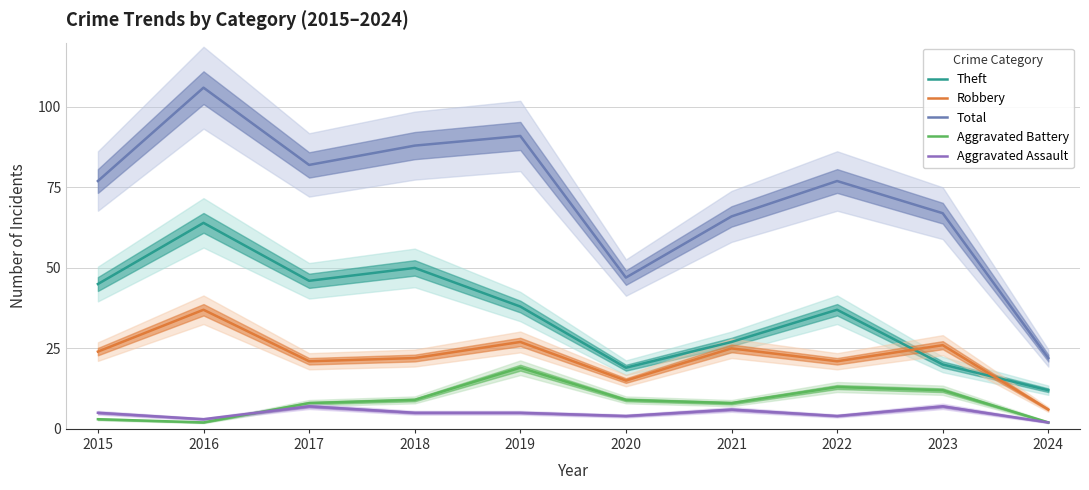

The Aggravated Assault series shows 2 at 2018. True or false?

False